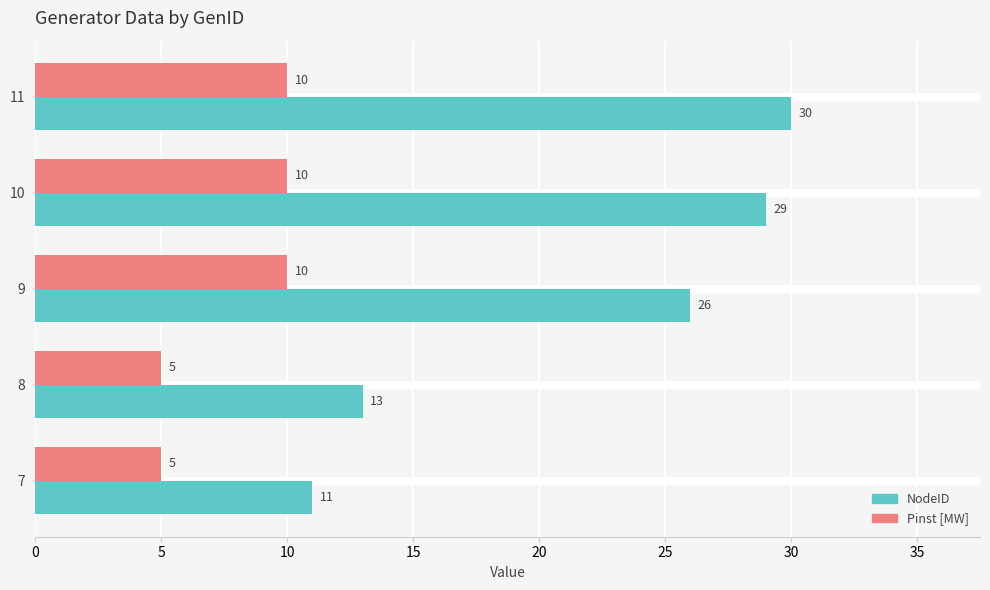

At how many categories does at least one series exceed 14?

3